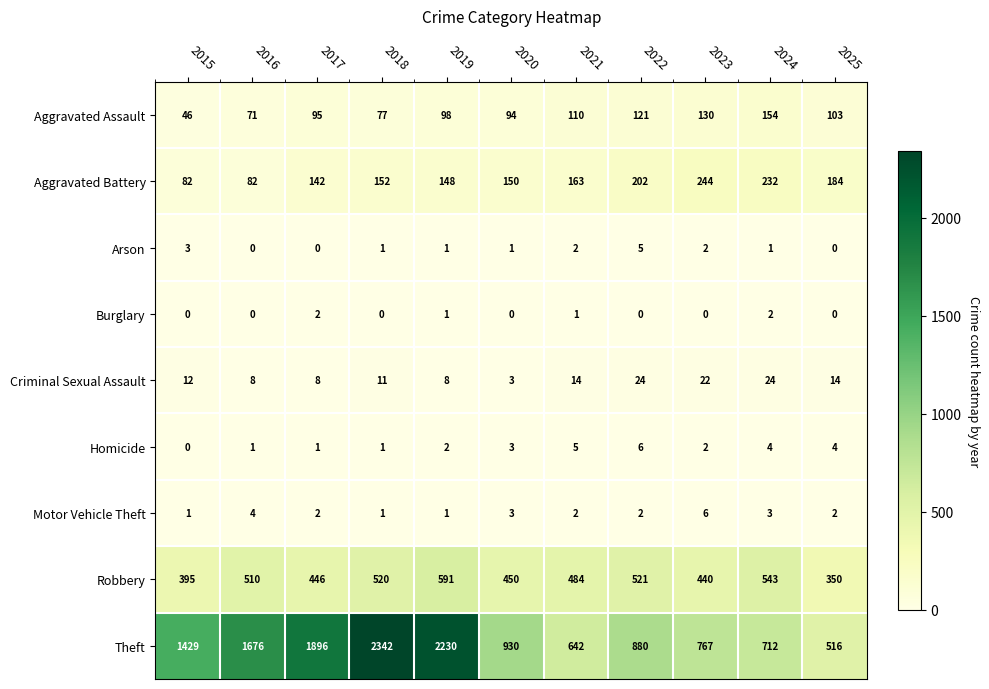

At how many categories does at least one series exceed 980?

5